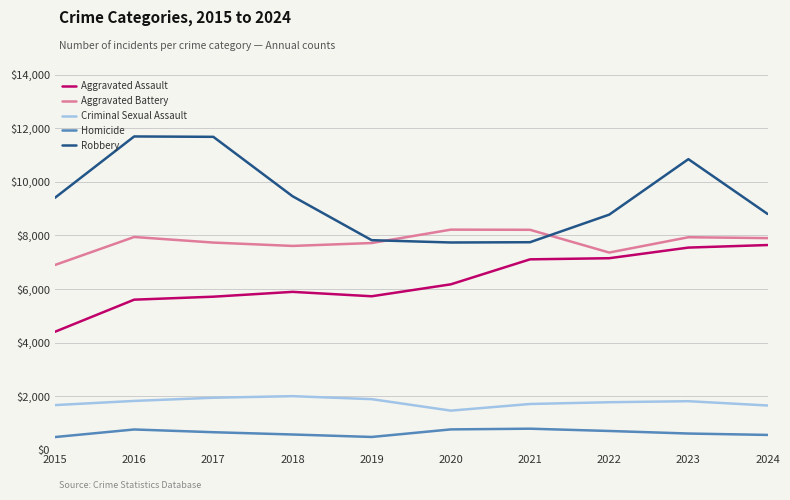

List the series in order of their peak value, highest first.

Robbery, Aggravated Battery, Aggravated Assault, Criminal Sexual Assault, Homicide